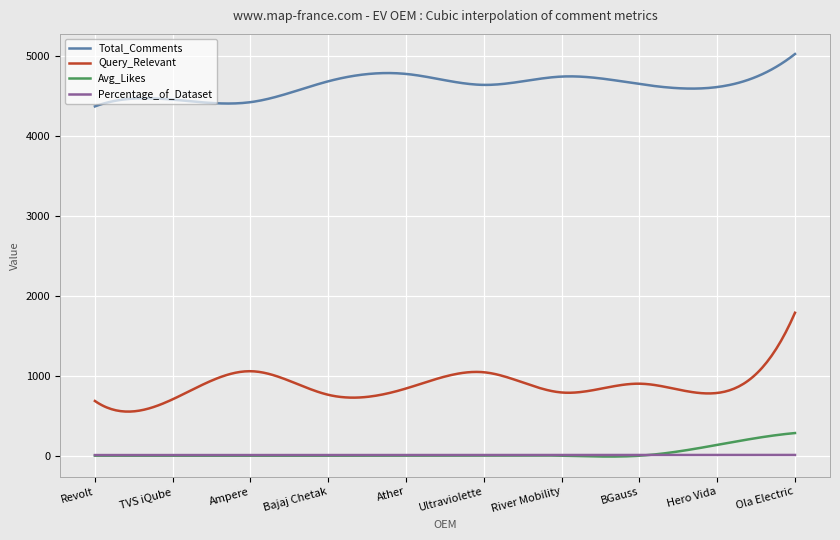

List the series in order of their peak value, highest first.

Total_Comments, Query_Relevant, Avg_Likes, Percentage_of_Dataset